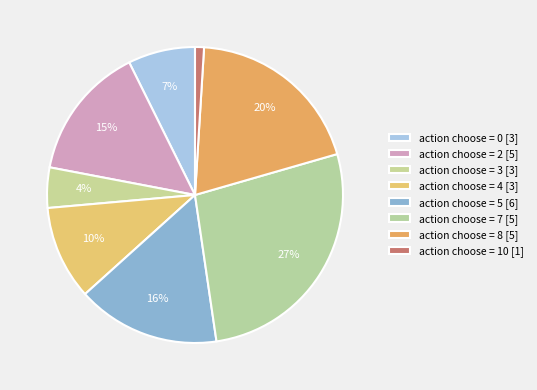

To the nearest percent, what is the average slice percentage?

12%